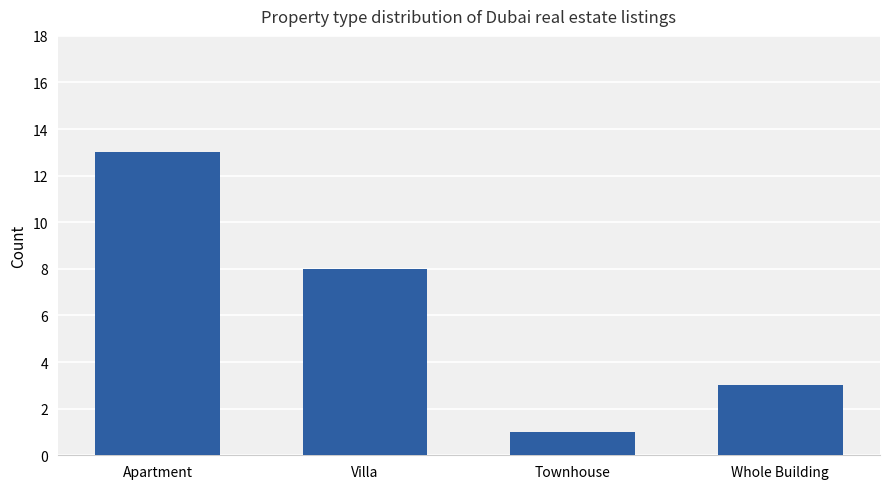

What is the label of the 3rd bar from the left?

Townhouse